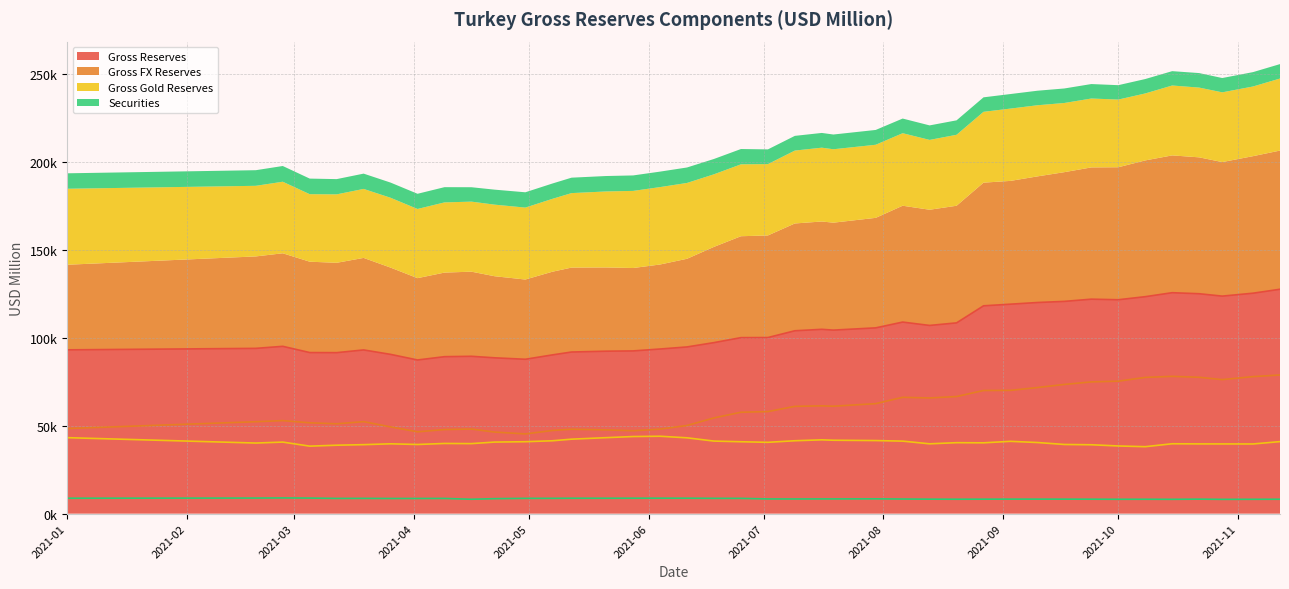

Does the chart have visible grid lines?

Yes